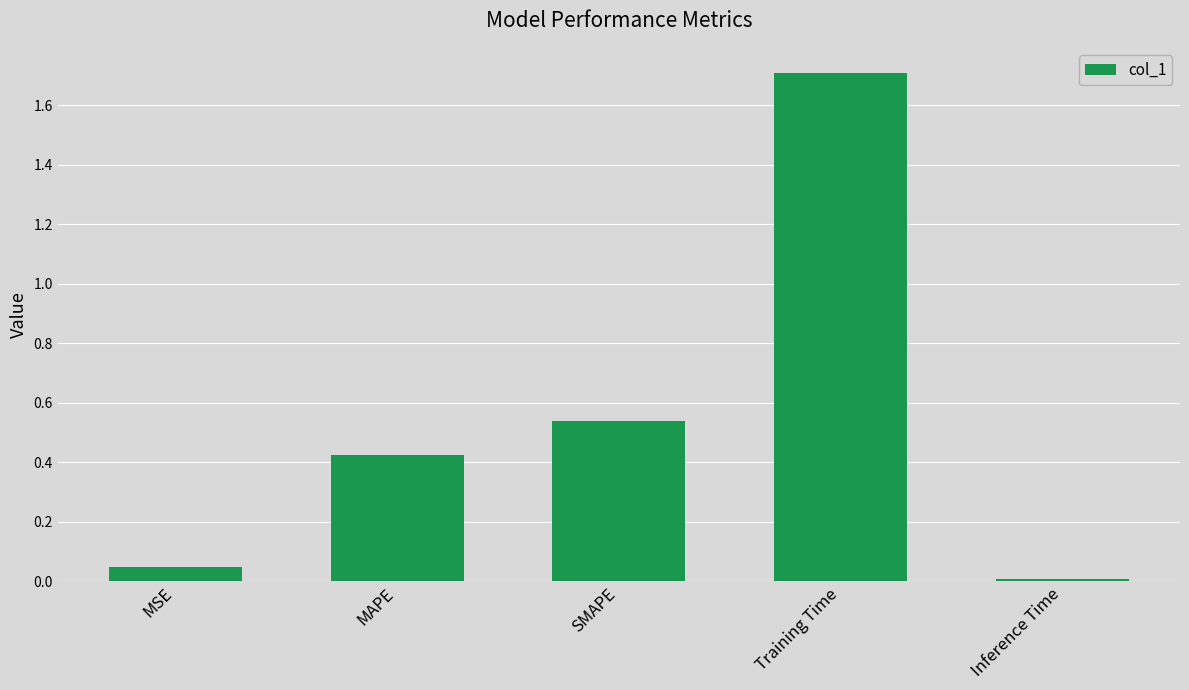

What is the sum of all values?

2.7